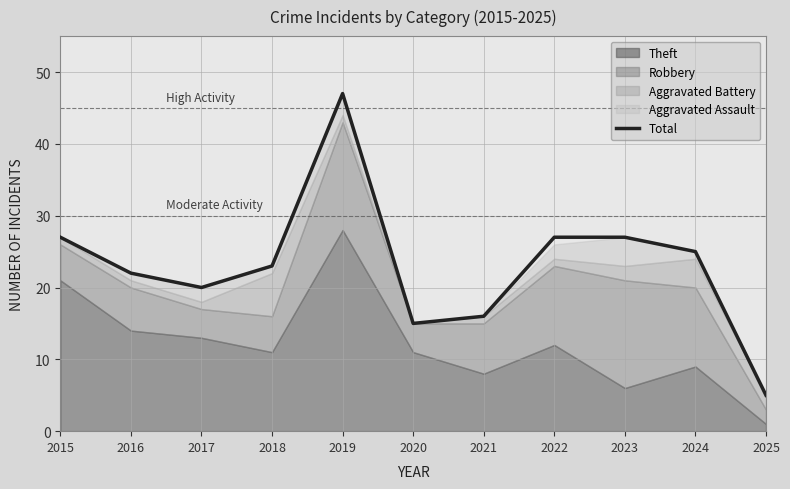

What is the sum of all values?

254